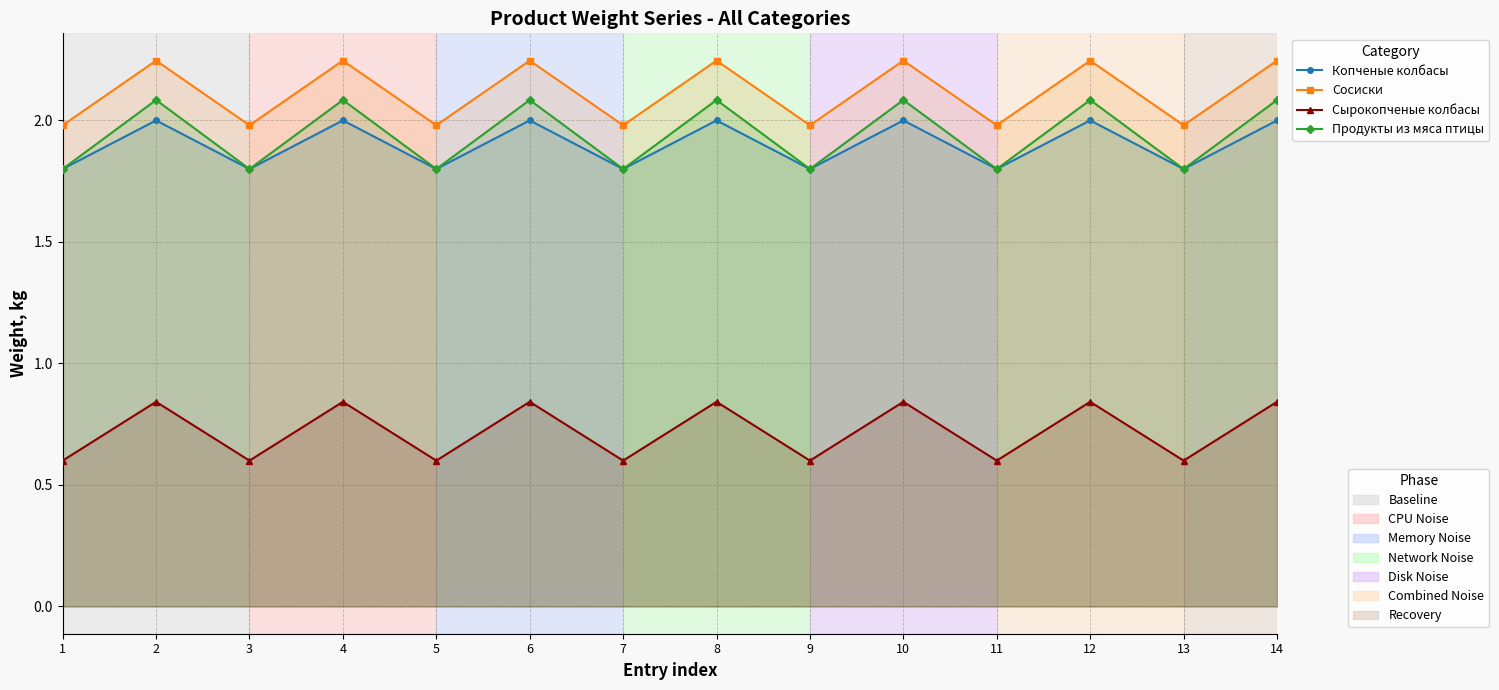

At how many categories does at least one series exceed 2?

7